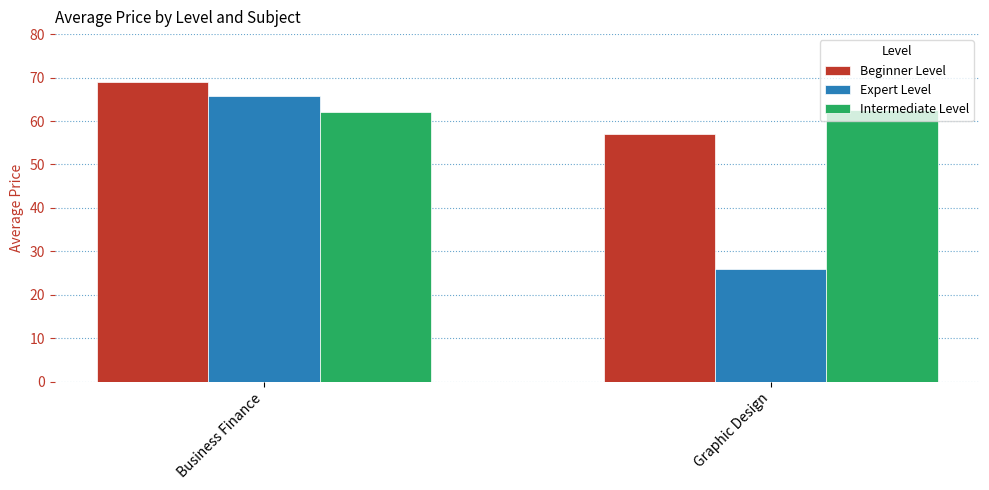

Does the chart contain stacked bars?

No